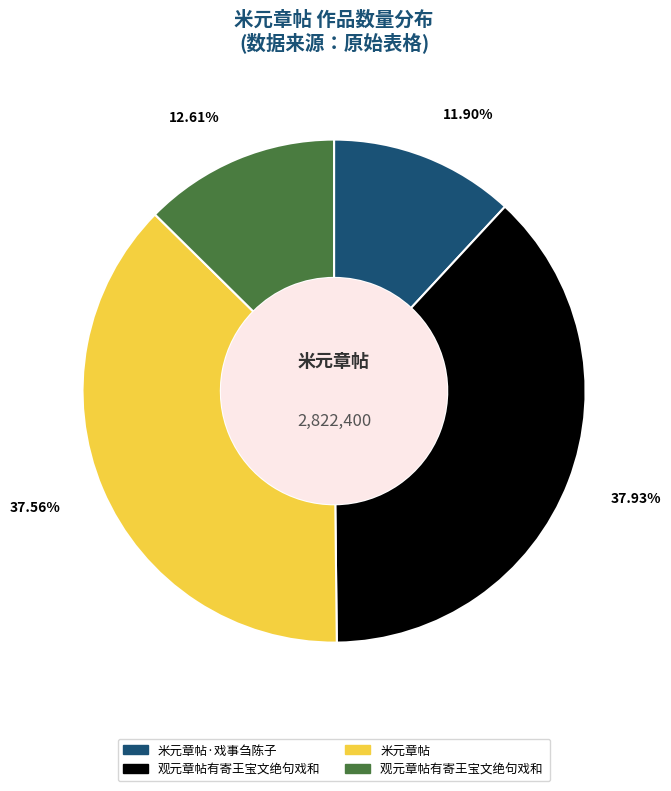

Is there any slice that represents more than half of the pie?

No